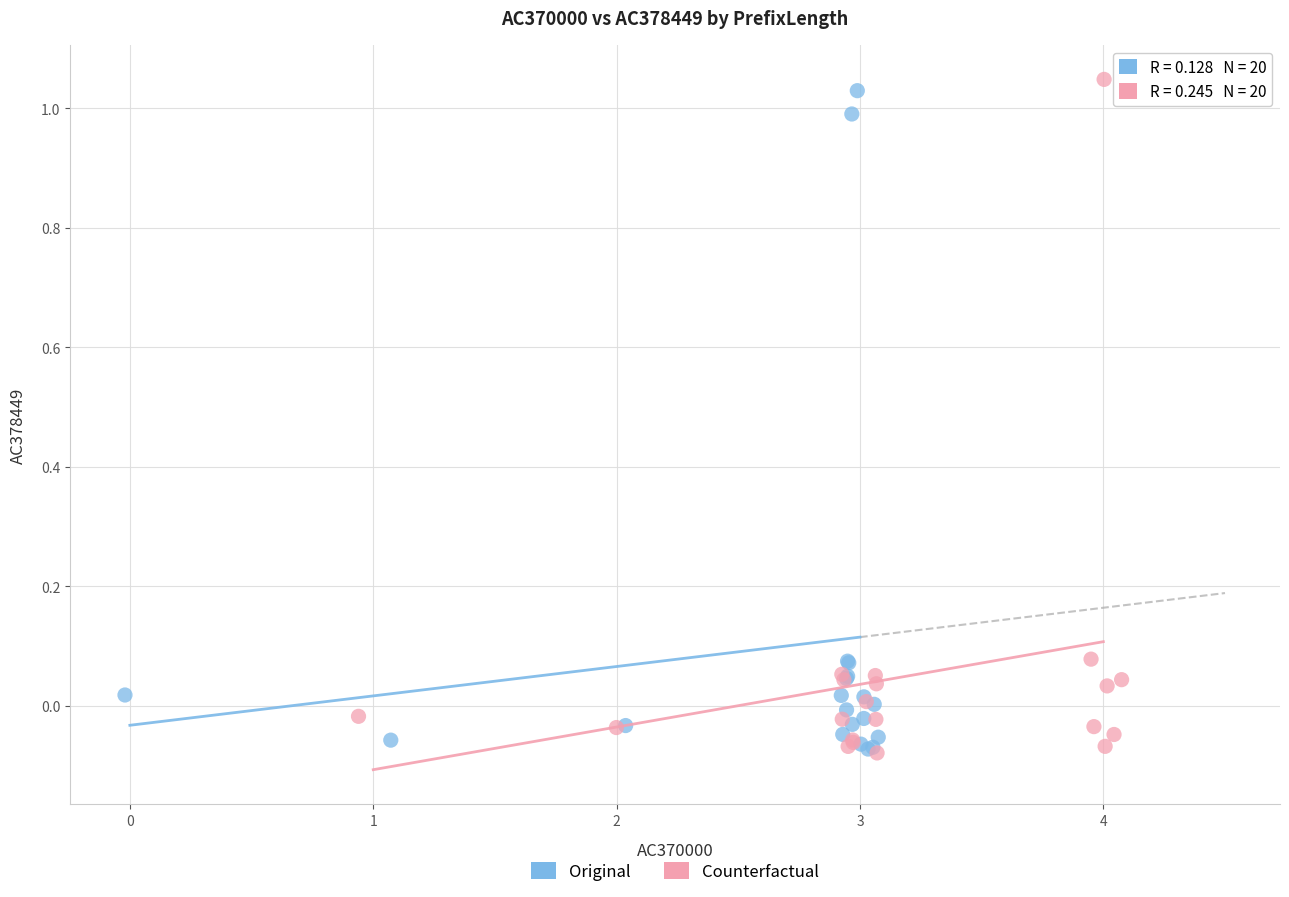

What are all the series names shown in the legend?

Original, Counterfactual